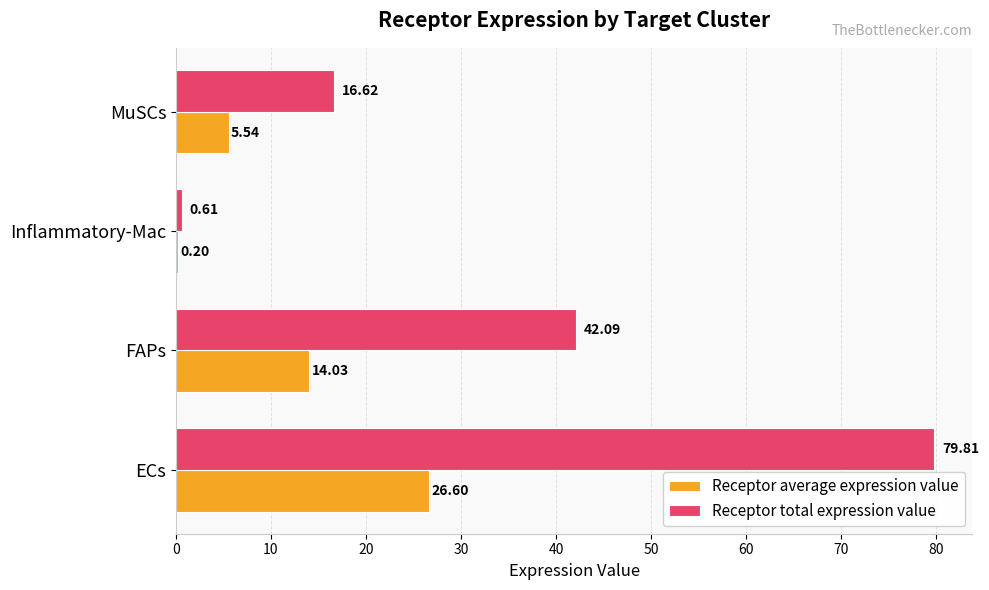

Between ECs and FAPs, which series saw the biggest shift?

Receptor total expression value